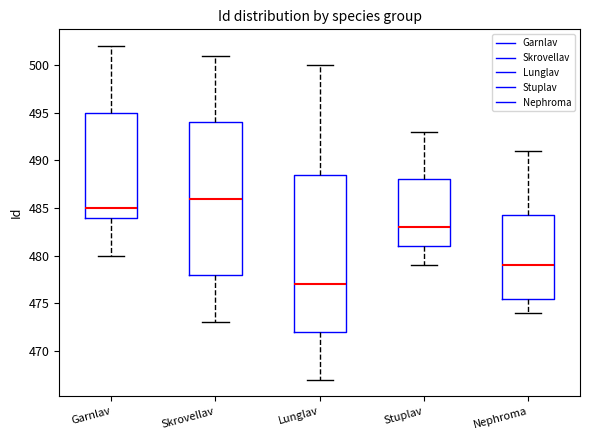

Comparing the boxes themselves (not the whiskers), which one is the tallest?

Lunglav